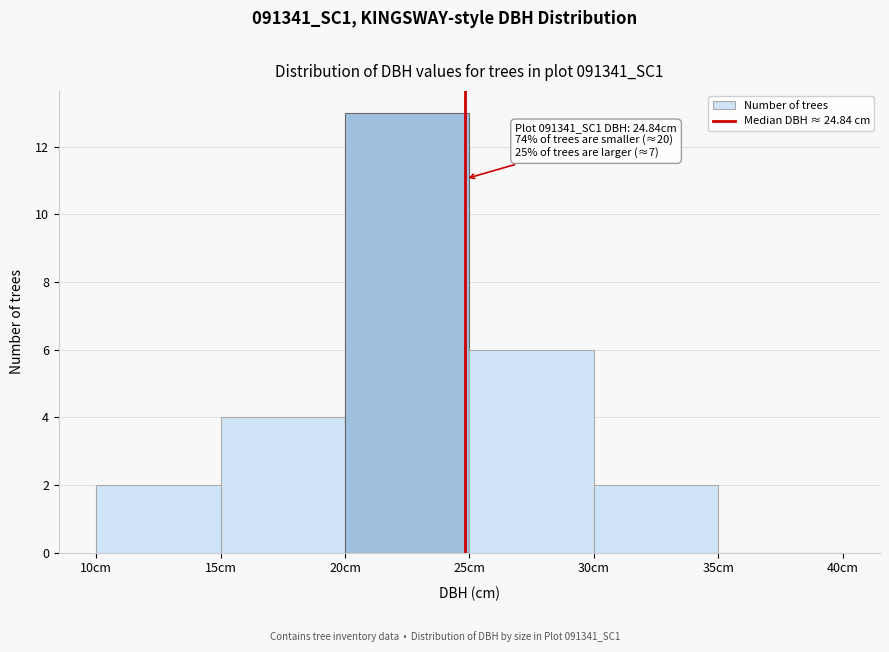

Over which range of the x-axis is the bar tallest?

20 to 25